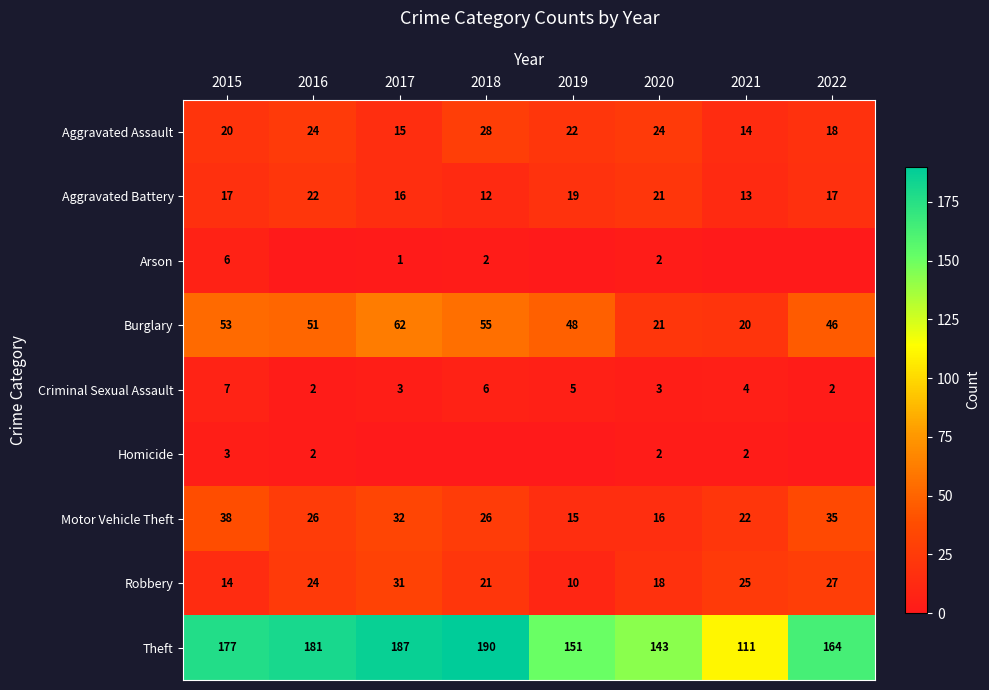

What is the total value across all series at 2020?

250